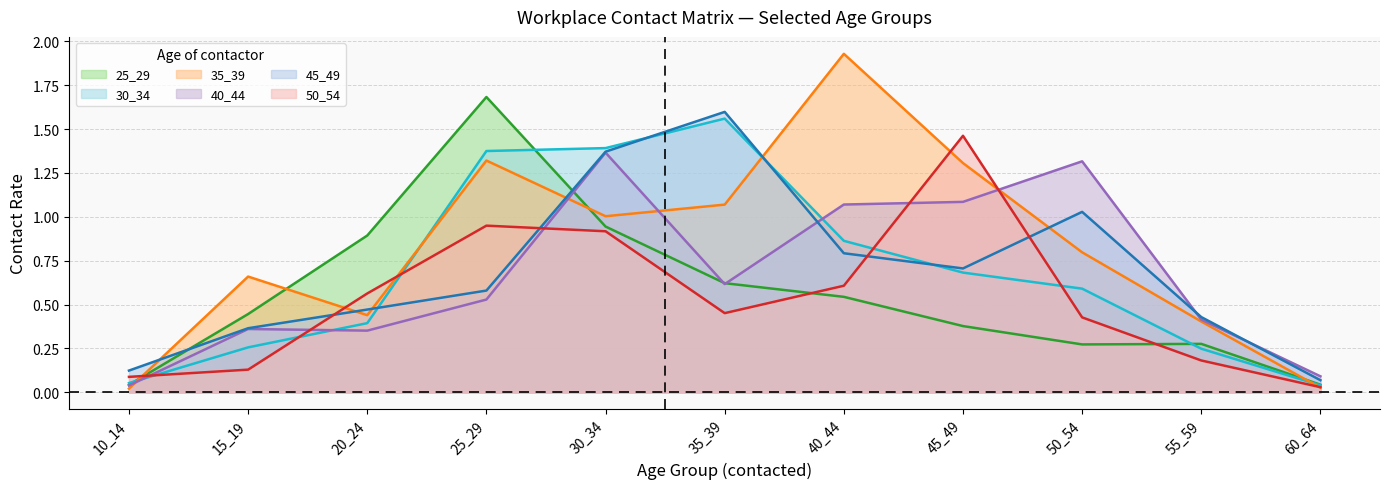

What is the difference between the maximum and second lowest values in the 30_34 series?

1.5